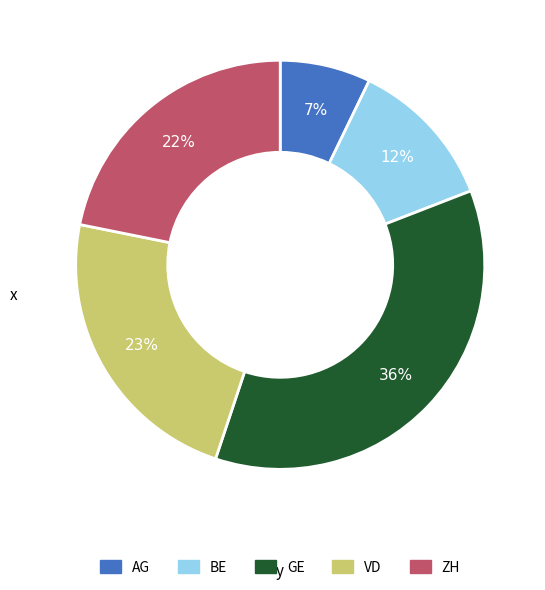

To the nearest percent, what portion does GE represent?

36%